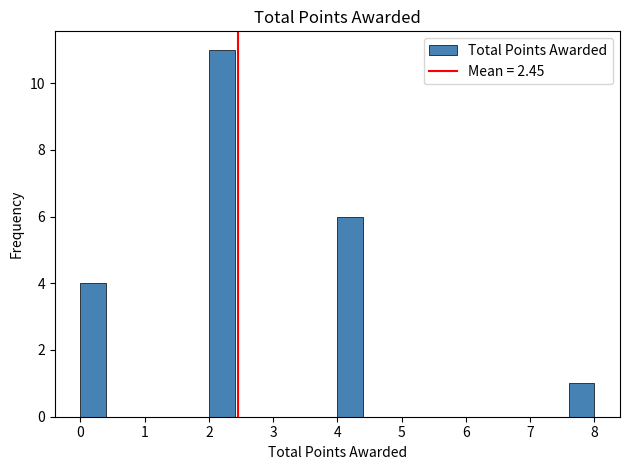

Which range on the x-axis has the tallest bar?

2.0 to 2.4